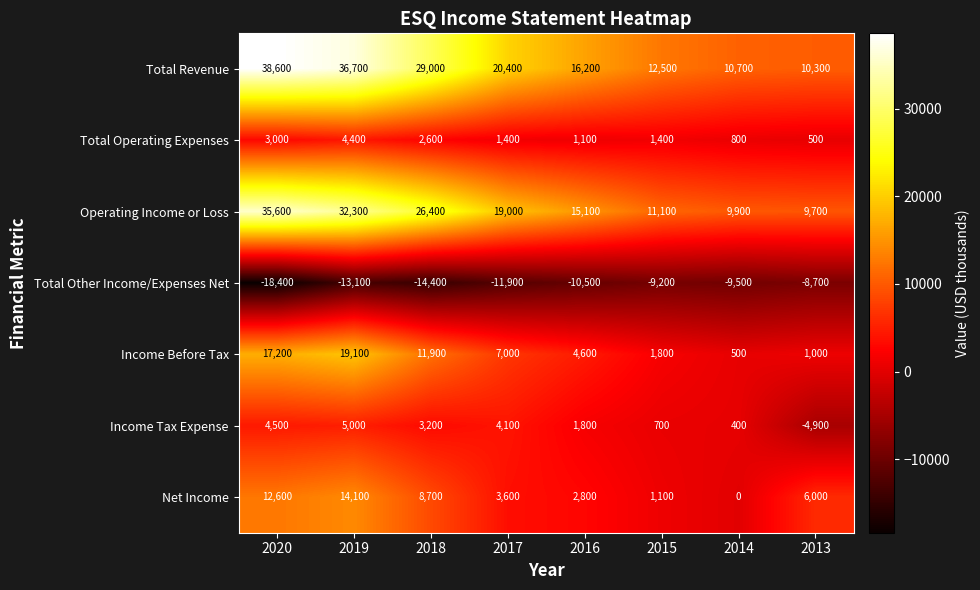

At which category is the sum across all series the highest?

2019